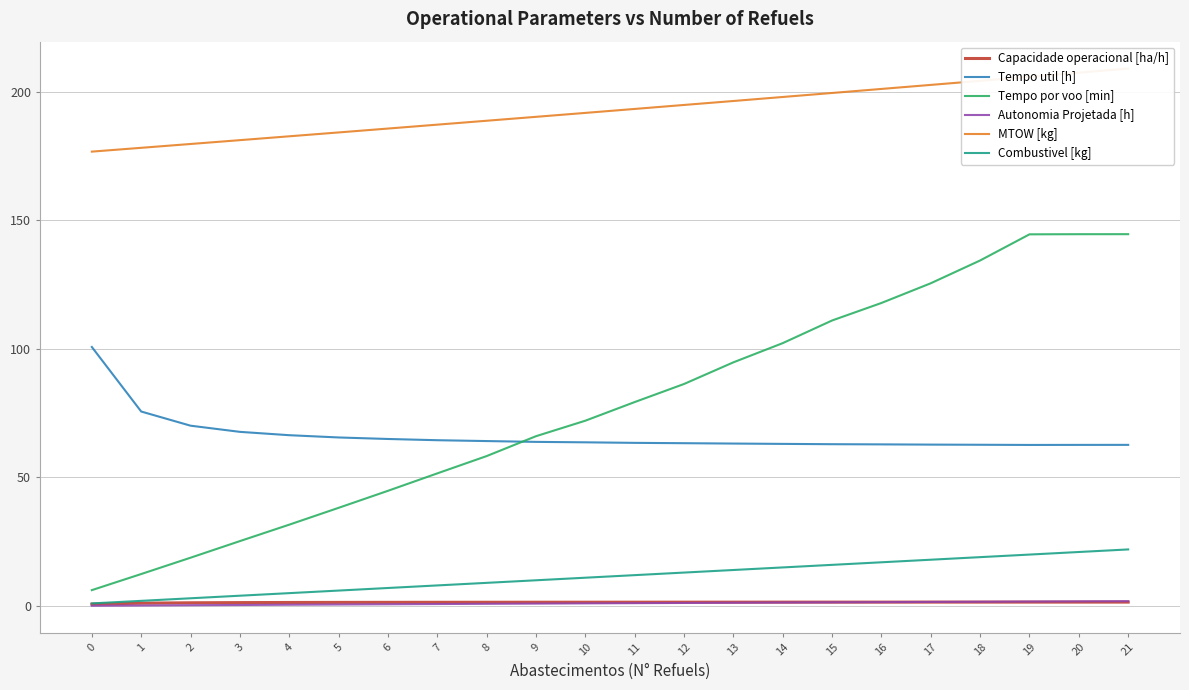

What are all the series names shown in the legend?

Capacidade operacional [ha/h], Tempo util [h], Tempo por voo [min], Autonomia Projetada [h], MTOW [kg], Combustivel [kg]